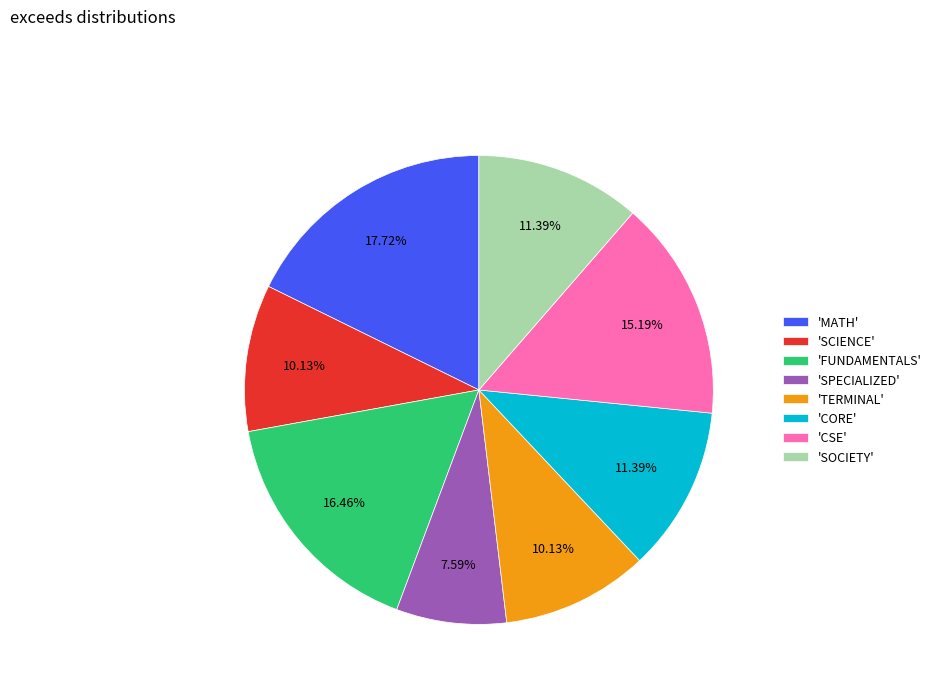

How many segments does this pie chart have?

8